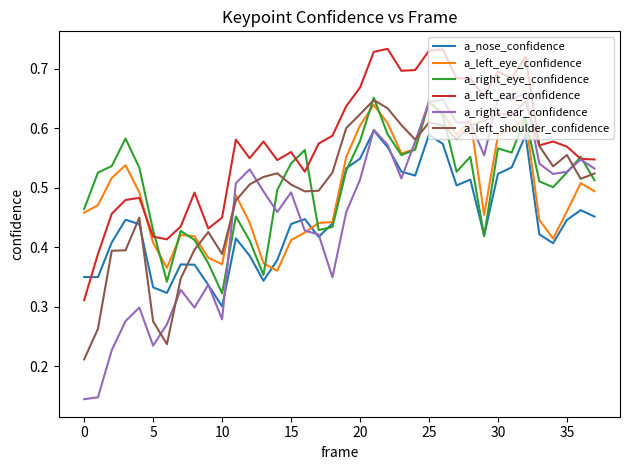

True or false: a_left_shoulder_confidence and a_right_ear_confidence intersect in this chart.

True